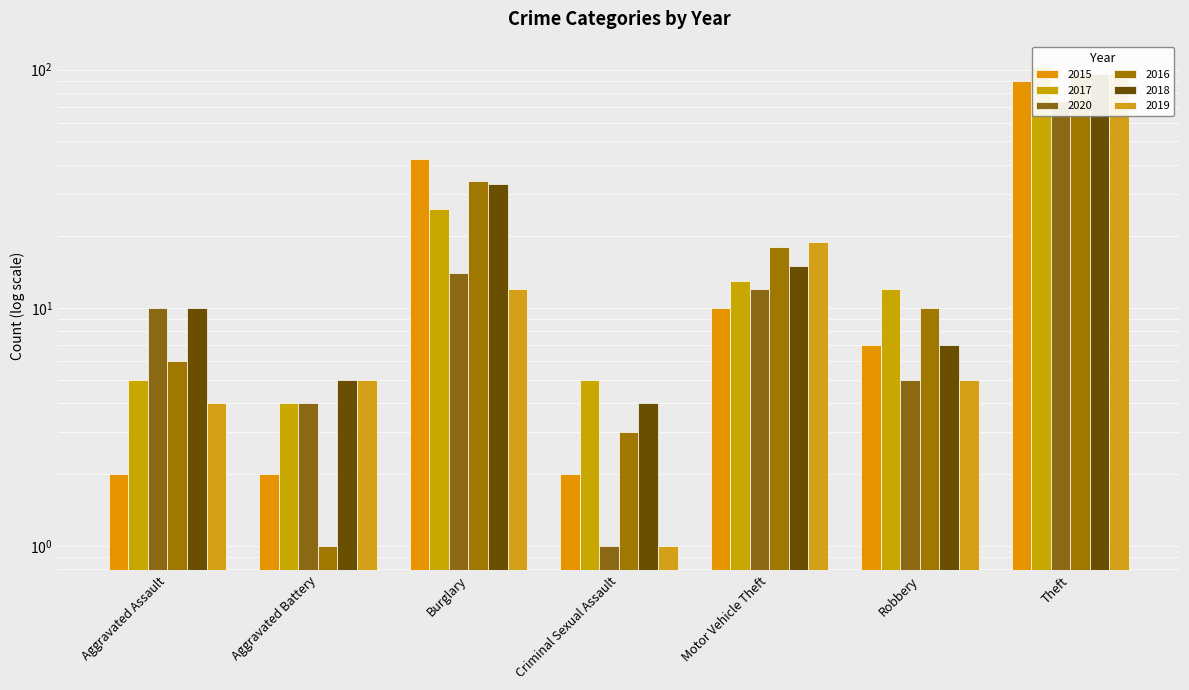

Between Theft and Aggravated Battery, which is larger?

Theft